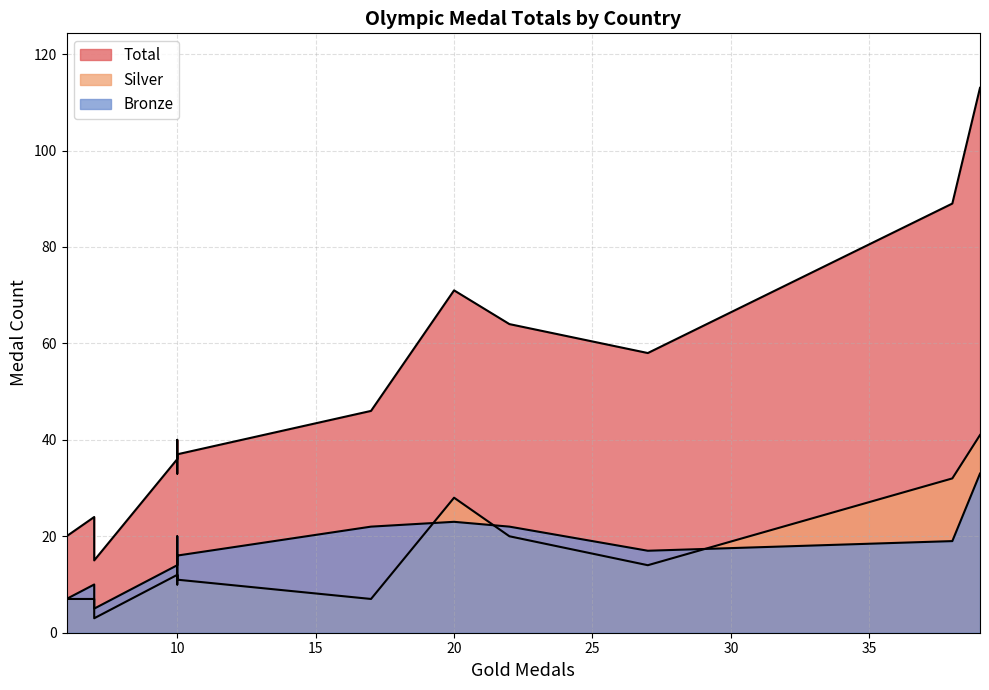

Reading left to right, what are all the values shown in this chart?

Total: 113	89	58	64	71	46	36	33	37	40	24	21	20	15	20
Silver: 41	32	14	20	28	7	12	12	11	10	7	6	6	3	7
Bronze: 33	19	17	22	23	22	14	11	16	20	10	8	7	5	7